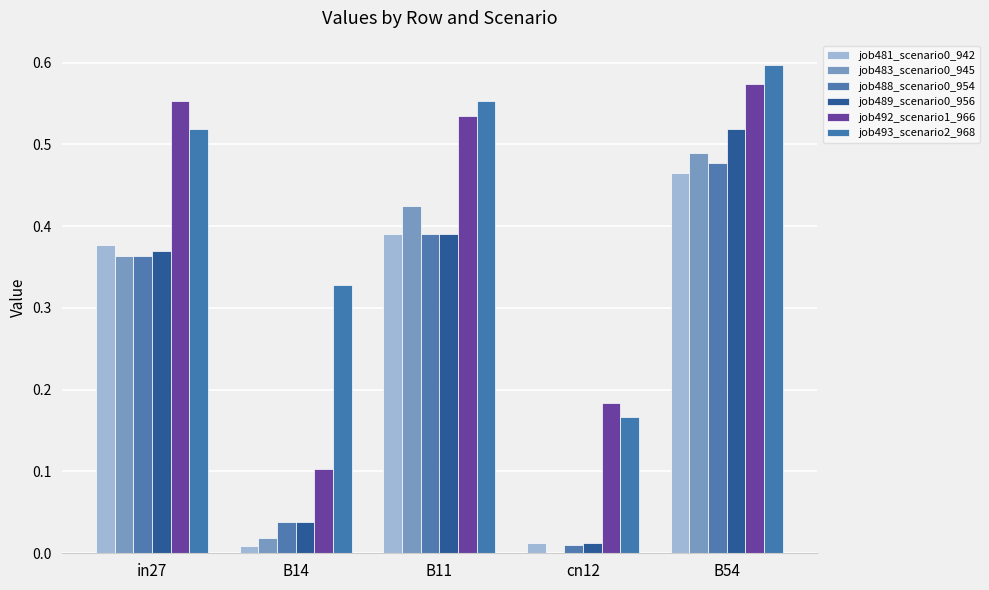

Which category has the highest value across all series?

B54